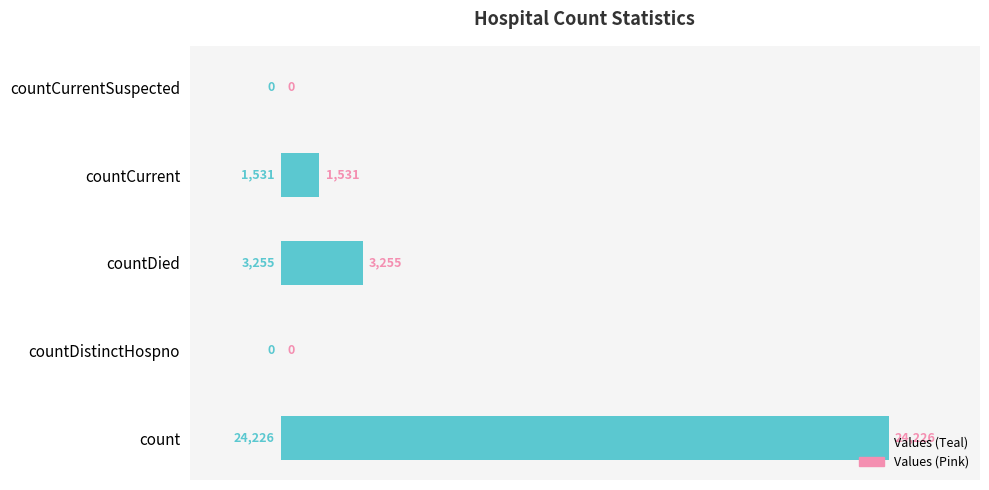

The value at countDied is 3255. True or false?

True